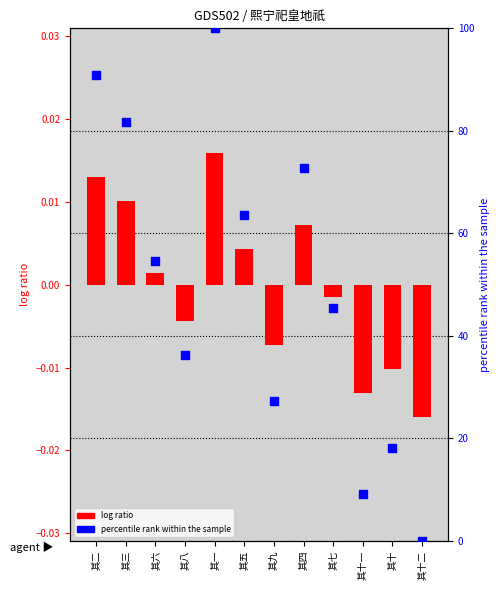

Which series reaches the maximum Y coordinate?

percentile rank within the sample